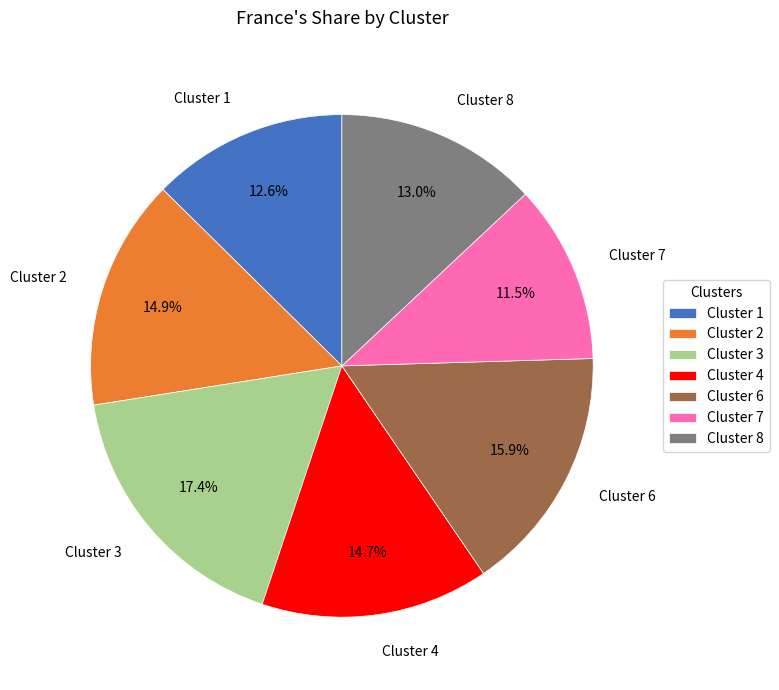

Is the sum of Cluster 3 and Cluster 4 greater than half?

No